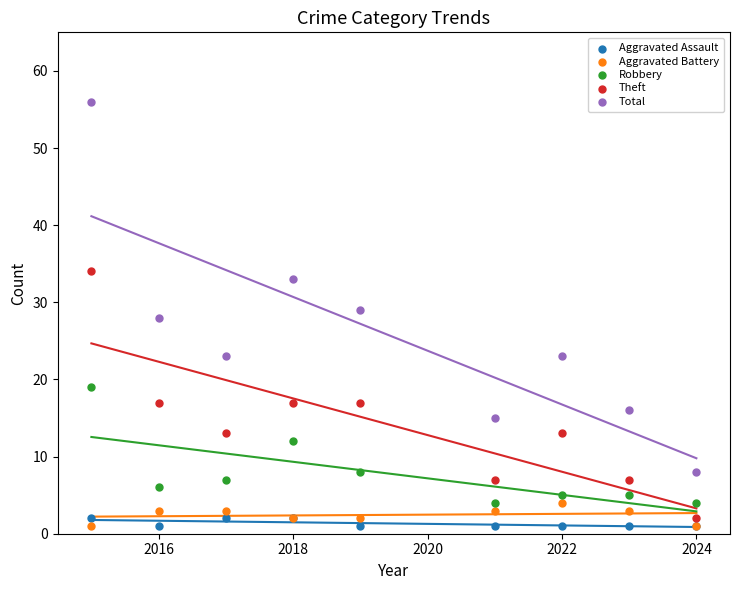

Which series has the largest Y range (max minus min)?

Total